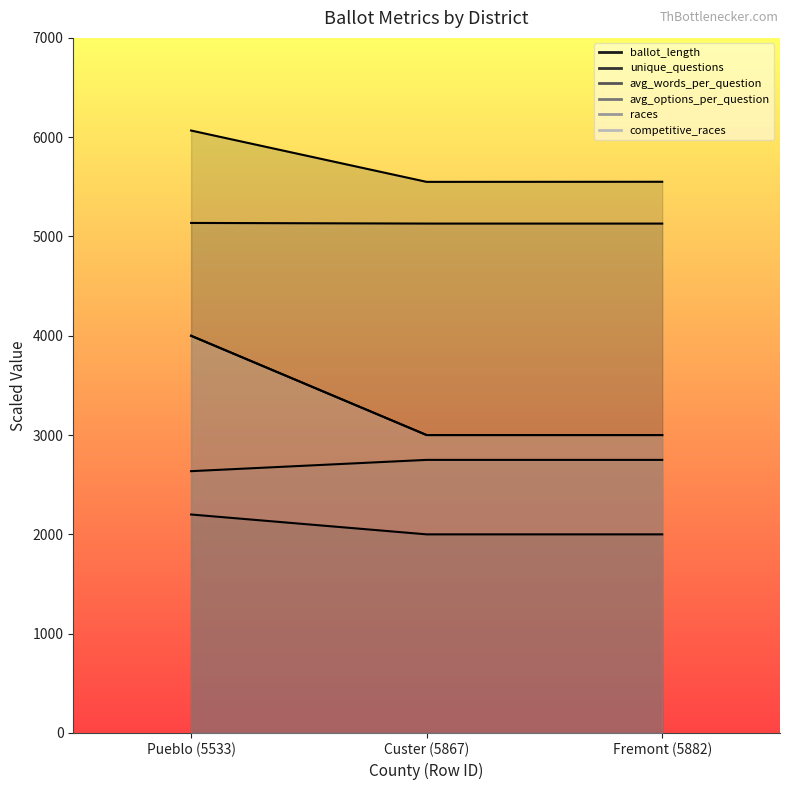

Which category has the lowest value across all series?

Custer (5867)